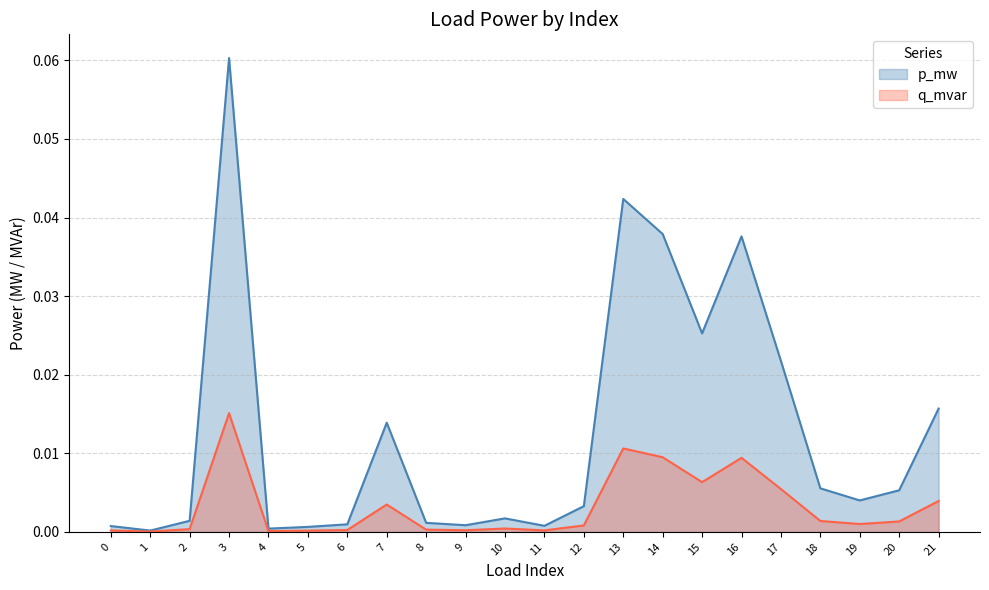

How many data points does each series have?

22